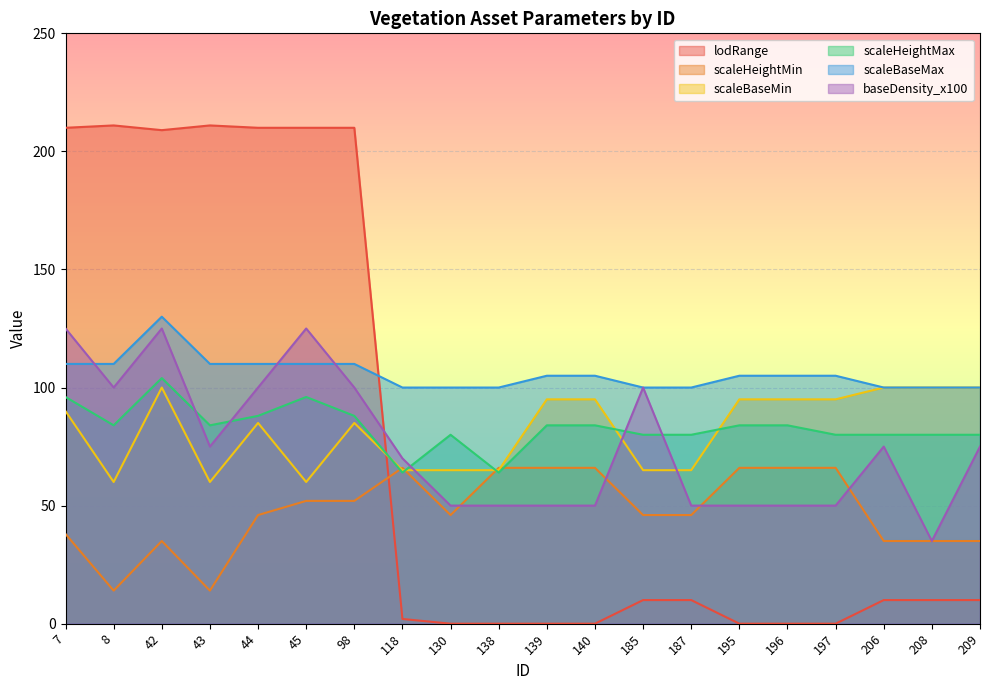

At which category is the sum across all series the highest?

42